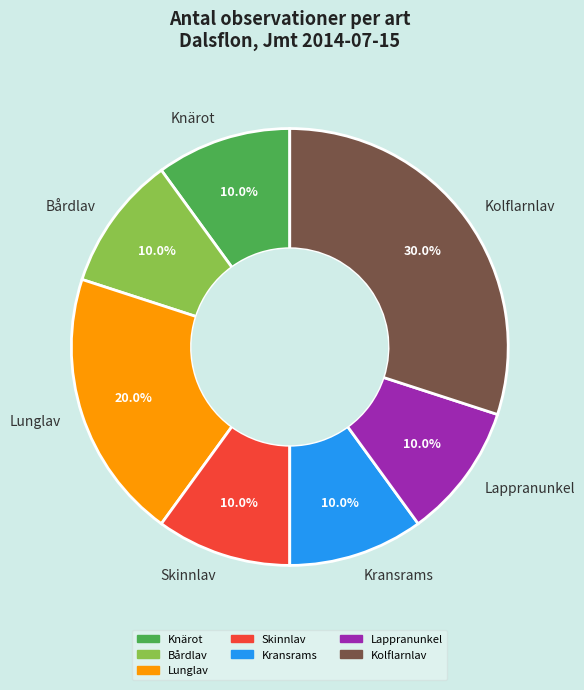

How many slices are in this pie chart?

7